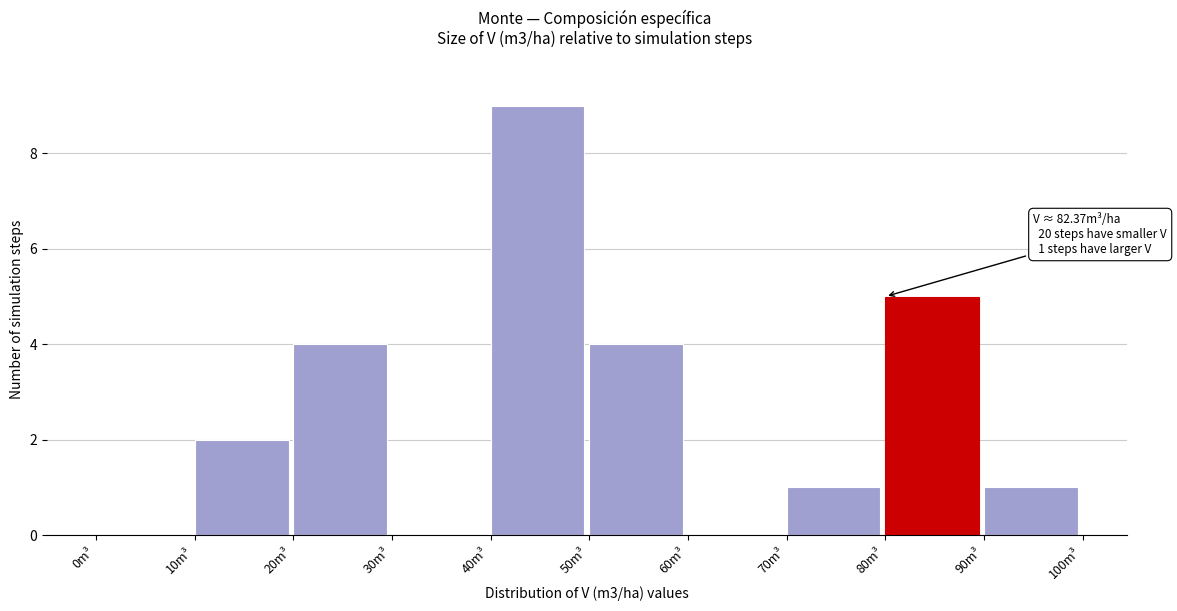

Which range on the x-axis has the tallest bar?

40 to 50